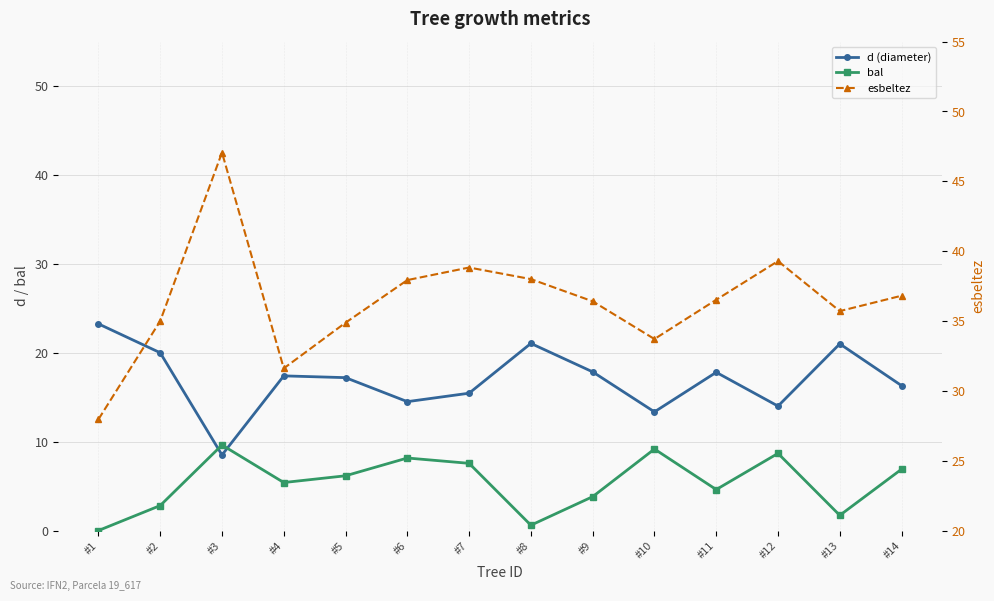

True or false: esbeltez and d (diameter) cross at least once.

False